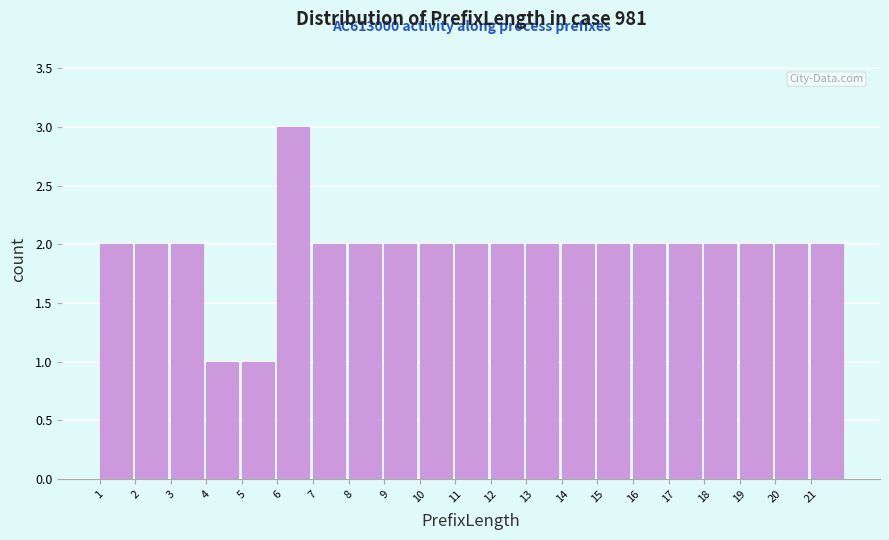

Which range on the x-axis has the tallest bar?

6 to 7